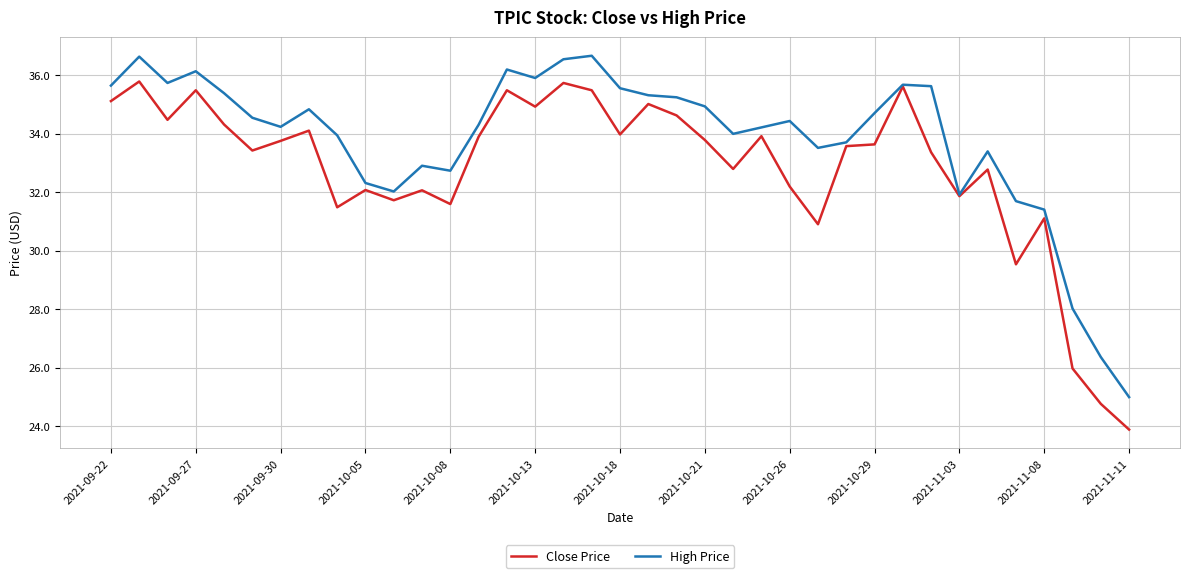

What is the highest value of the Close Price series?

35.8